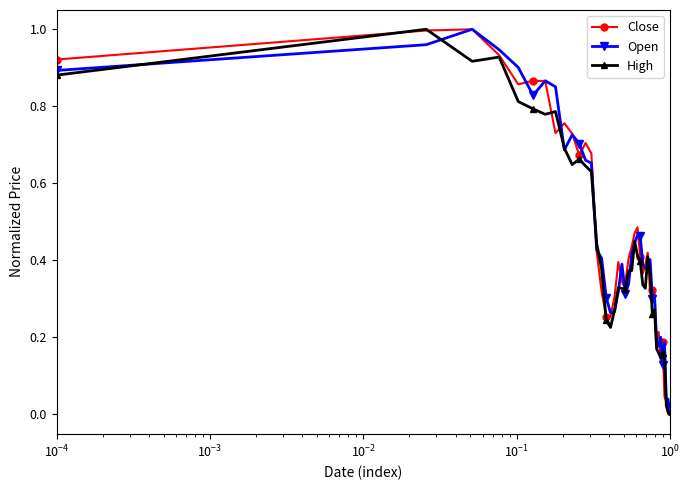

True or false: High has more than 2 interior local peaks.

True